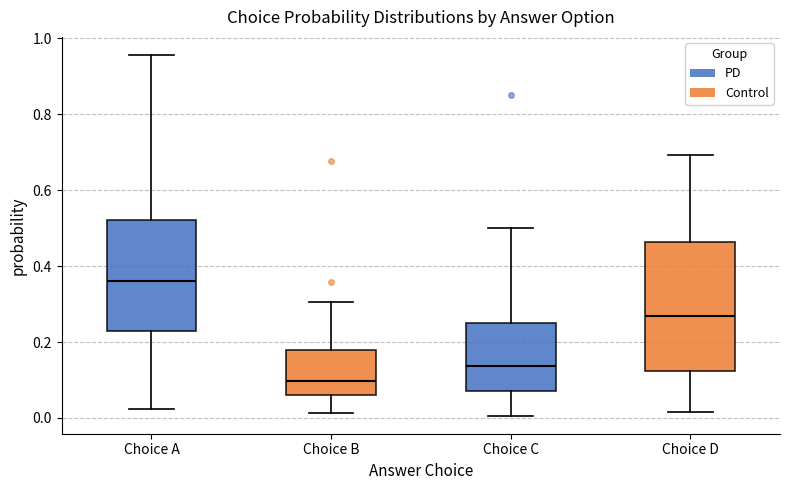

Reading left to right, transcribe this box plot: for each box, give where its median line is, the range the box spans, and where its two whiskers end, as read against the y-axis. The values are not printed on the chart, so give them approximately, as read against the axis.

Choice A: median 0.36, box 0.22 to 0.52, whiskers 0.02 to 0.96
Choice B: median 0.10, box 0.06 to 0.18, whiskers 0.02 to 0.30
Choice C: median 0.14, box 0.08 to 0.26, whiskers 0.00 to 0.50
Choice D: median 0.26, box 0.12 to 0.46, whiskers 0.02 to 0.70